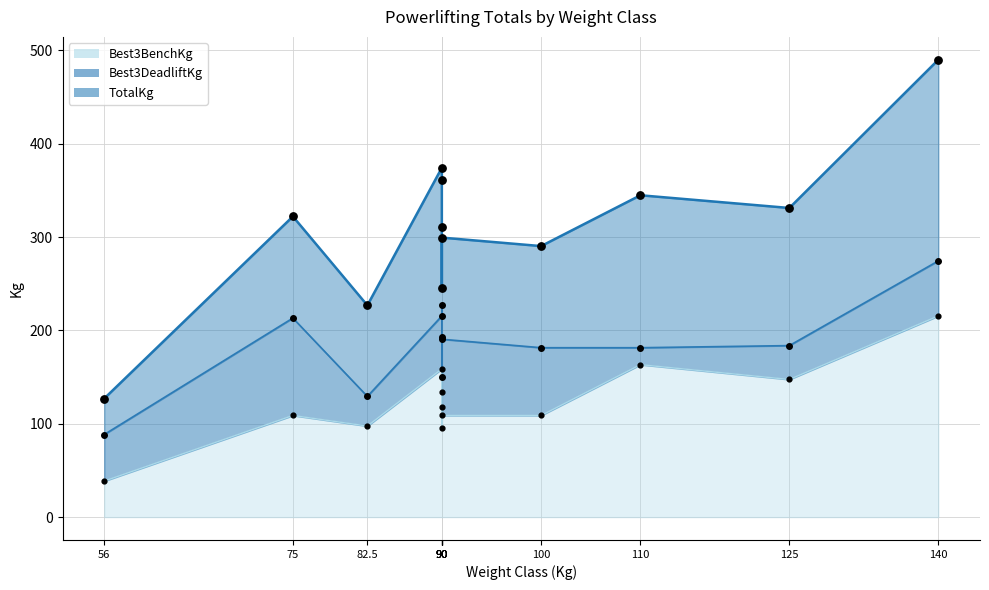

Which series reaches the minimum Y coordinate?

Best3BenchKg